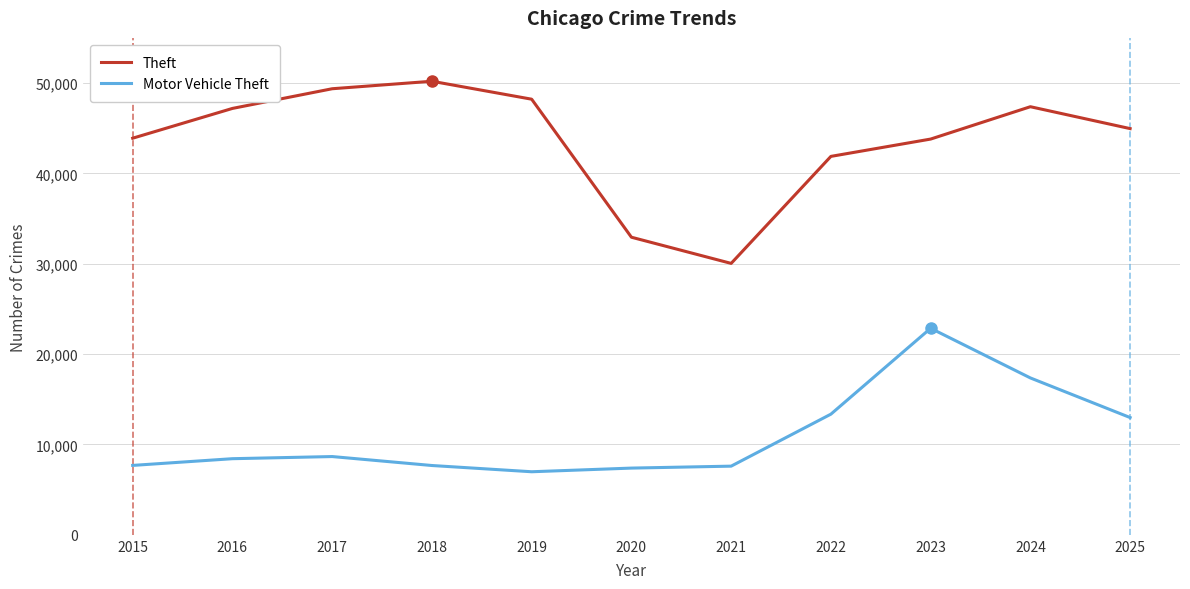

The Motor Vehicle Theft series shows 7384 at 2020. True or false?

True